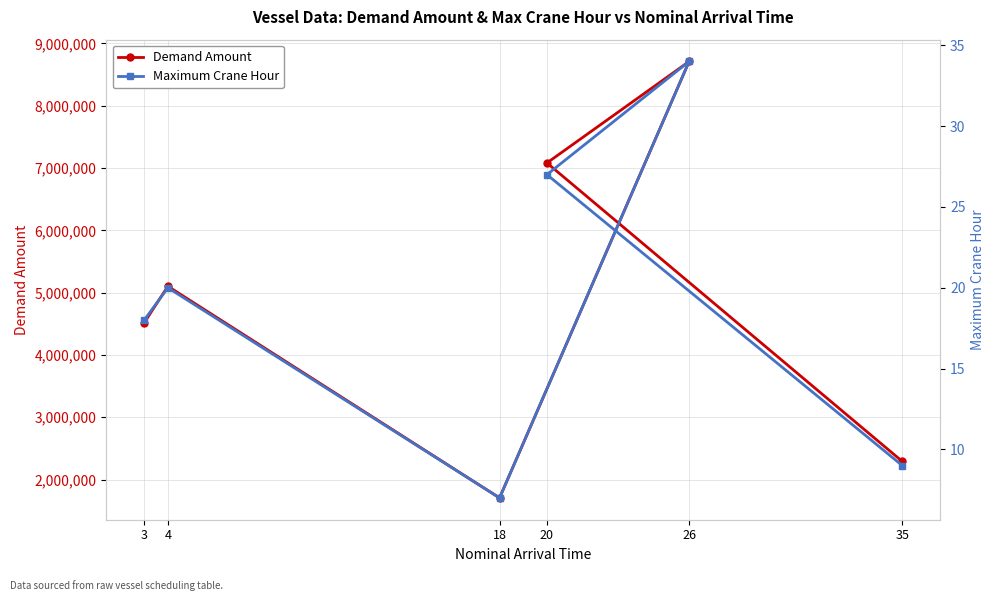

True or false: Demand Amount has a value of 6740598 at 3.

False